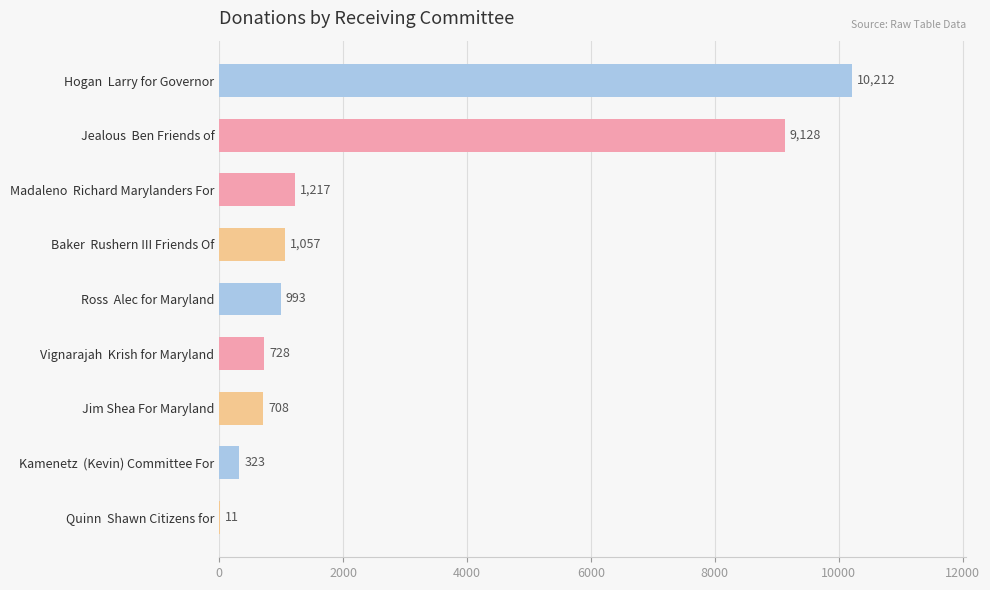

Where is the data nearest to the value 5111?

Madaleno  Richard Marylanders For